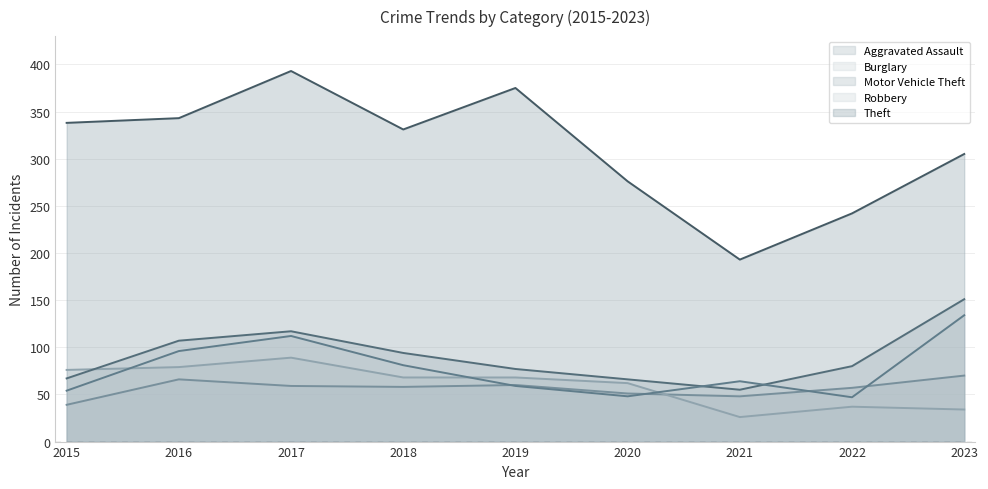

Where is the first local maximum for Burglary?

2017